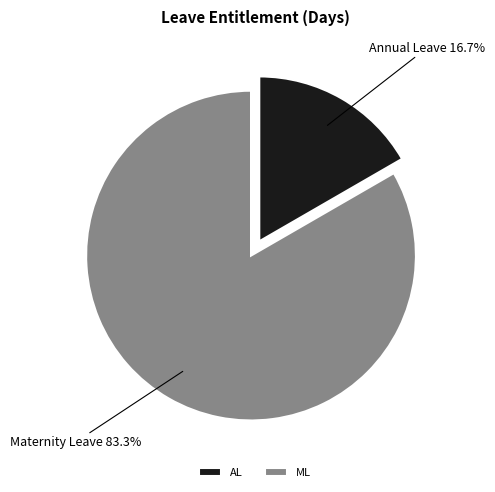

What percentage is the AL slice, to the nearest percent?

17%